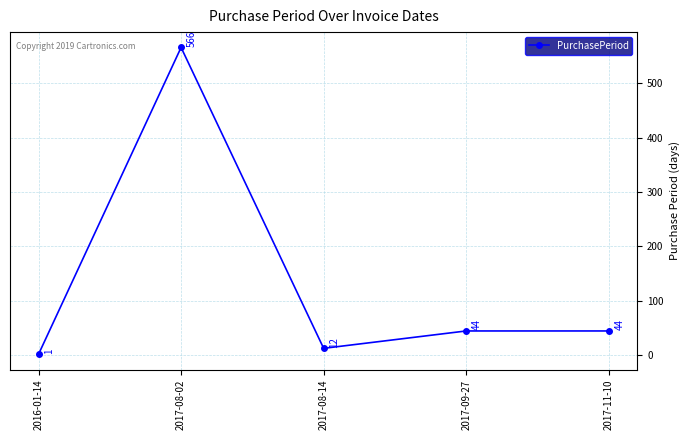

At which category does the data reach its first local valley?

2017-08-14